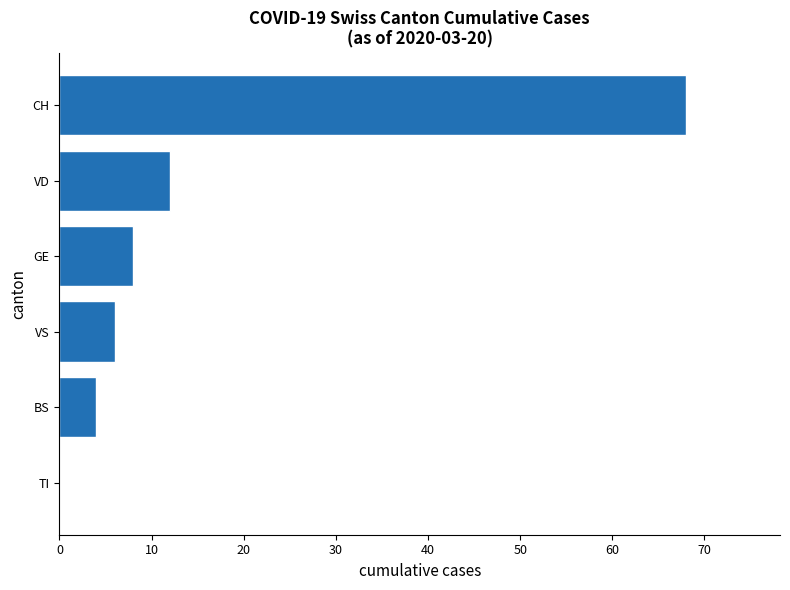

What is the maximum value shown in the chart?

68